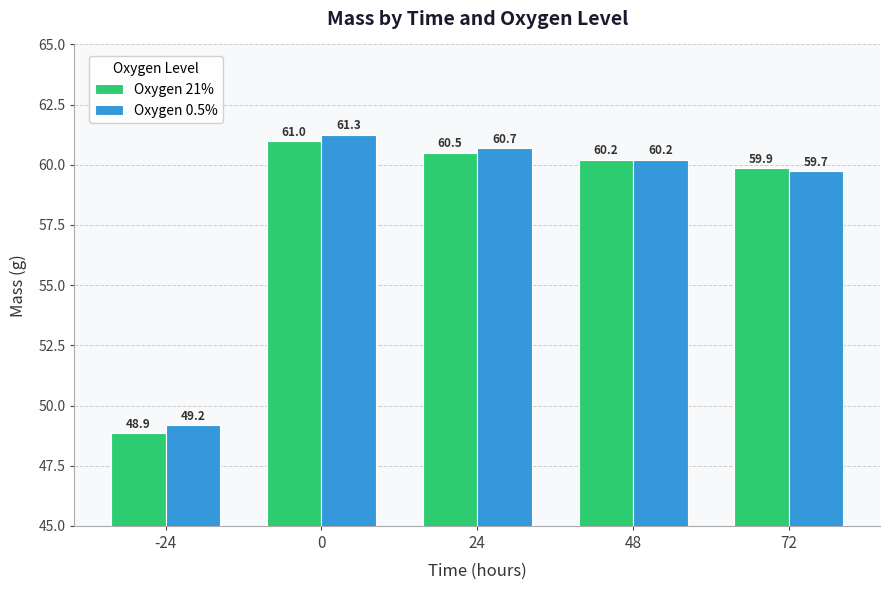

List the series in order of their peak value, highest first.

Oxygen 0.5%, Oxygen 21%